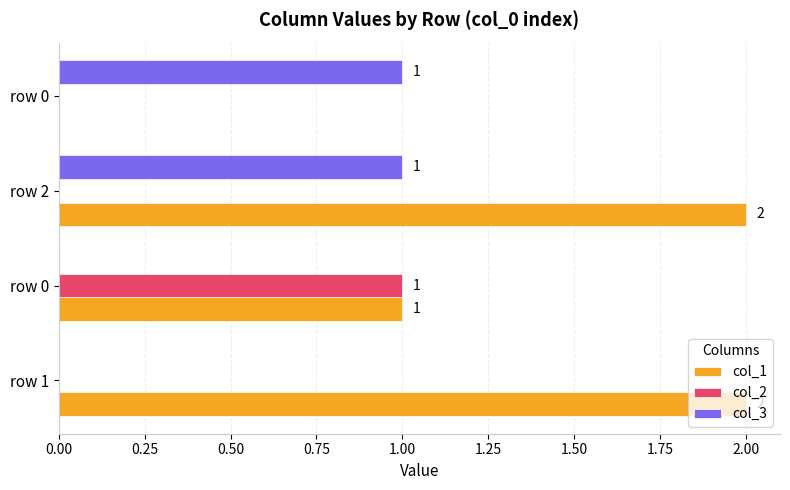

How many categories are shown in the chart?

4